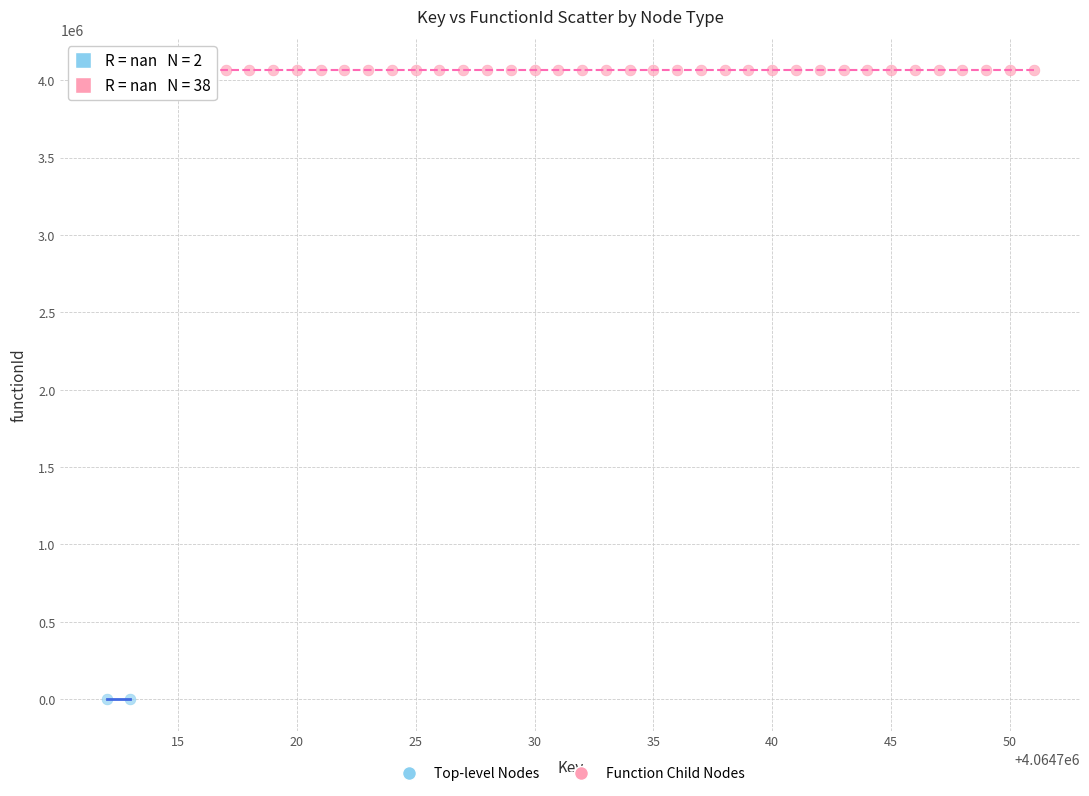

Which series contains the lowest Y value?

Top-level Nodes